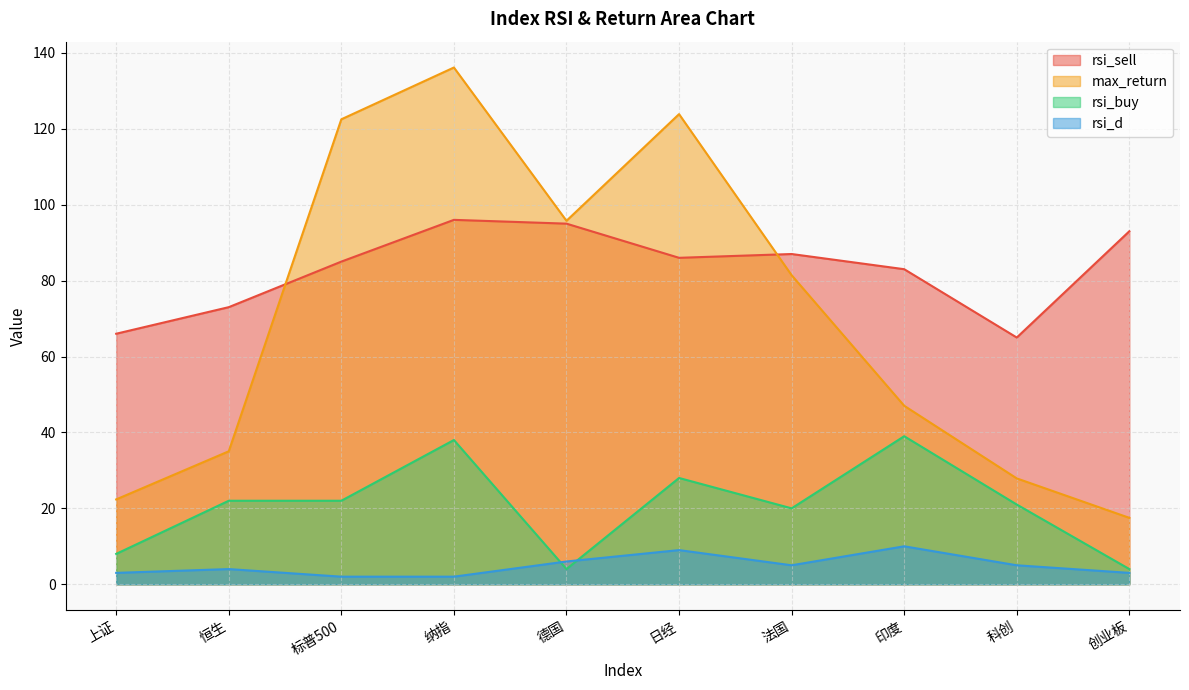

What is the sum of all rsi_d values?

49.0